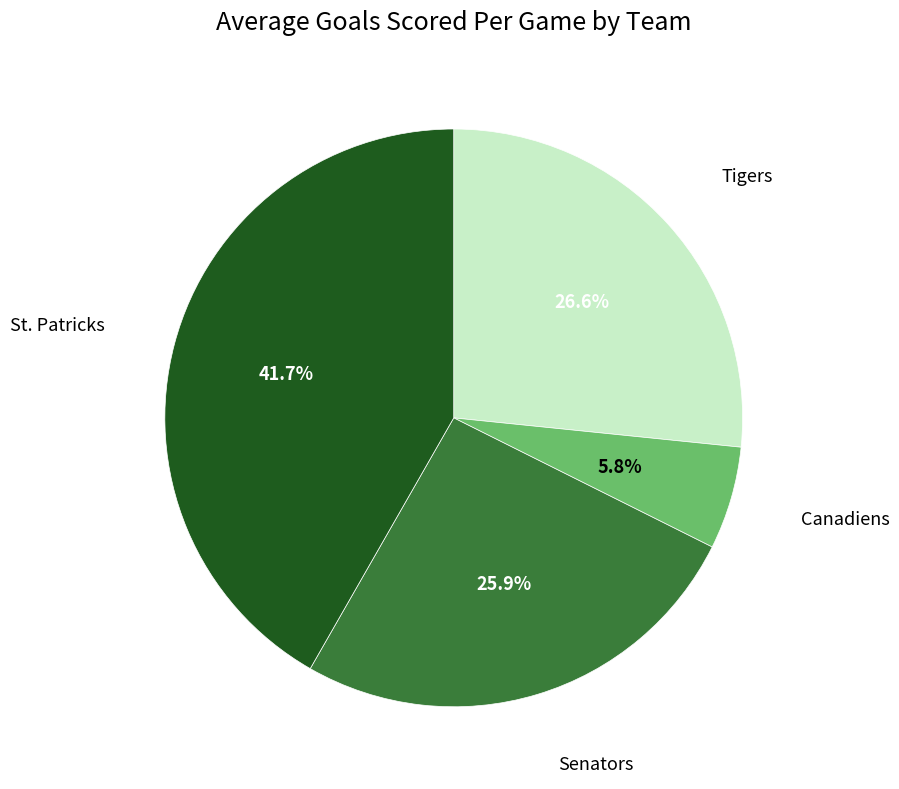

Is there a majority slice in this chart?

No